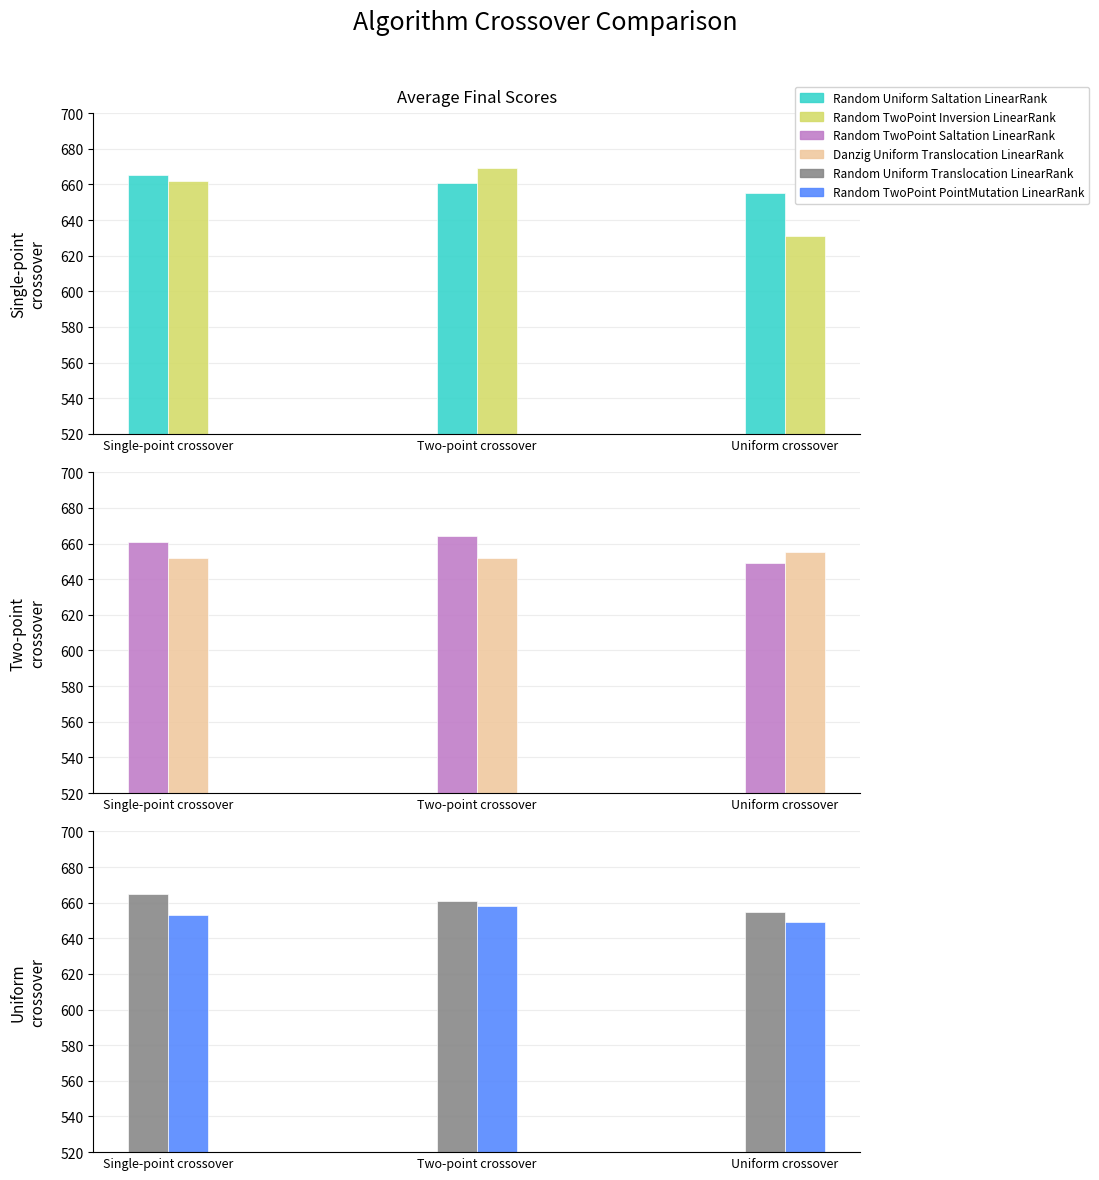

What is the label of the 2nd bar from the right?

Two-point crossover